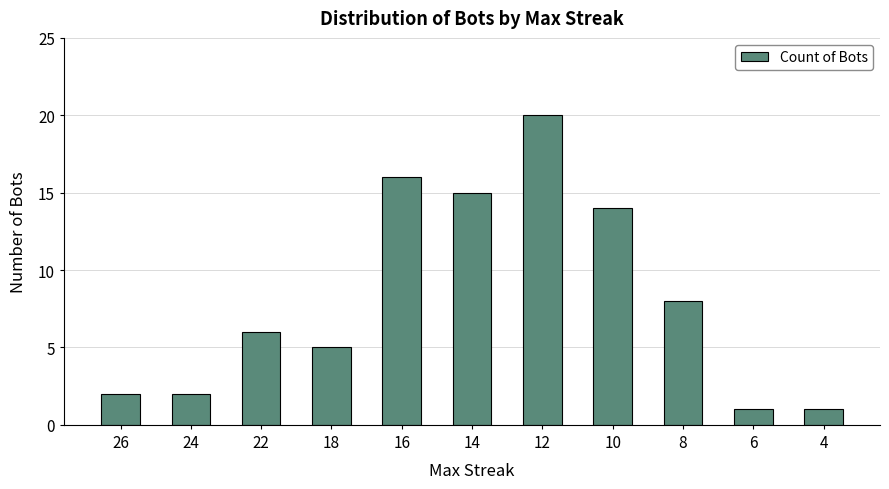

What is the value of the 11th bar from the left?

1